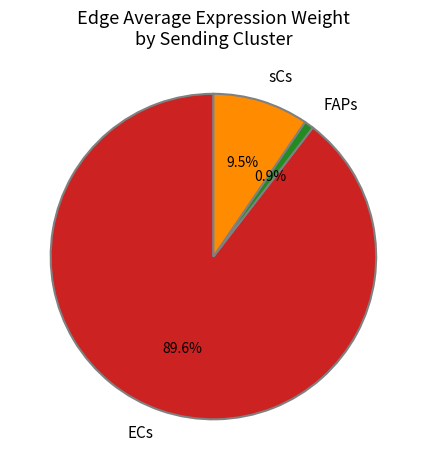

To the nearest percent, what is the difference between the FAPs and sCs slice percentages?

9%